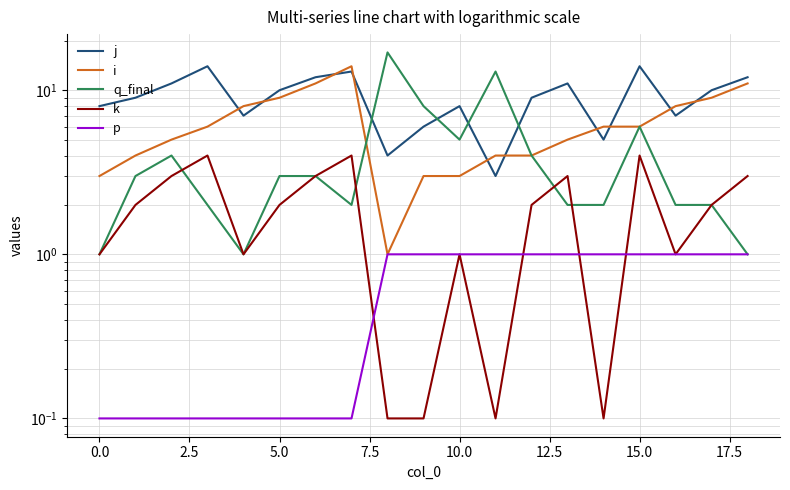

Rank the series by their maximum value, from lowest to highest.

p, k, j, i, q_final